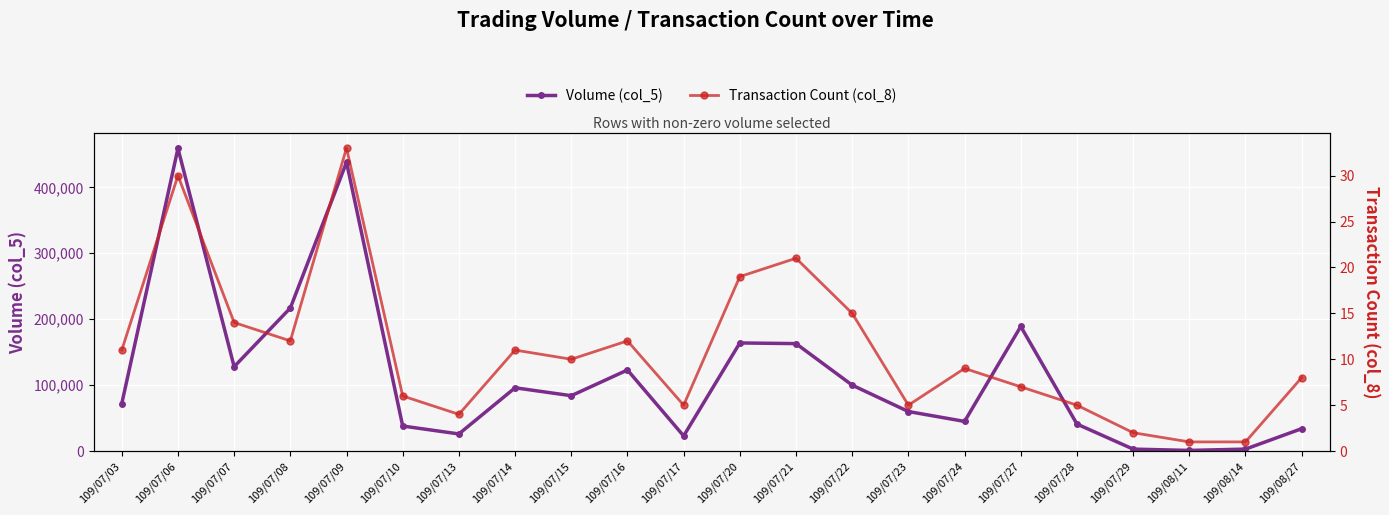

Reading right to left, list all the values displayed in this chart.

Volume (col_5): 109/08/27=34000	109/08/14=3000	109/08/11=1000	109/07/29=3000	109/07/28=41000	109/07/27=189000	109/07/24=45000	109/07/23=60000	109/07/22=100000	109/07/21=163000	109/07/20=164000	109/07/17=23000	109/07/16=123000	109/07/15=84000	109/07/14=96000	109/07/13=26000	109/07/10=38000	109/07/09=438000	109/07/08=217000	109/07/07=128000	109/07/06=459000	109/07/03=72000
Transaction Count (col_8): 109/08/27=8	109/08/14=1	109/08/11=1	109/07/29=2	109/07/28=5	109/07/27=7	109/07/24=9	109/07/23=5	109/07/22=15	109/07/21=21	109/07/20=19	109/07/17=5	109/07/16=12	109/07/15=10	109/07/14=11	109/07/13=4	109/07/10=6	109/07/09=33	109/07/08=12	109/07/07=14	109/07/06=30	109/07/03=11